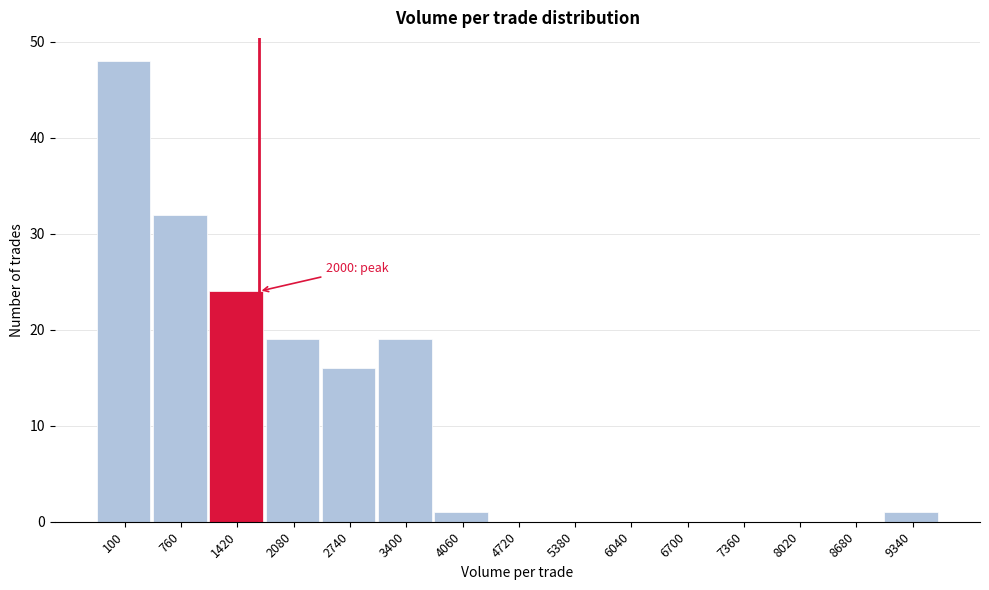

Reading left to right, what are all the values shown in this chart?

100=48	760=32	1420=24	2080=19	2740=16	3400=19	4060=1	4720=0	5380=0	6040=0	6700=0	7360=0	8020=0	8680=0	9340=1